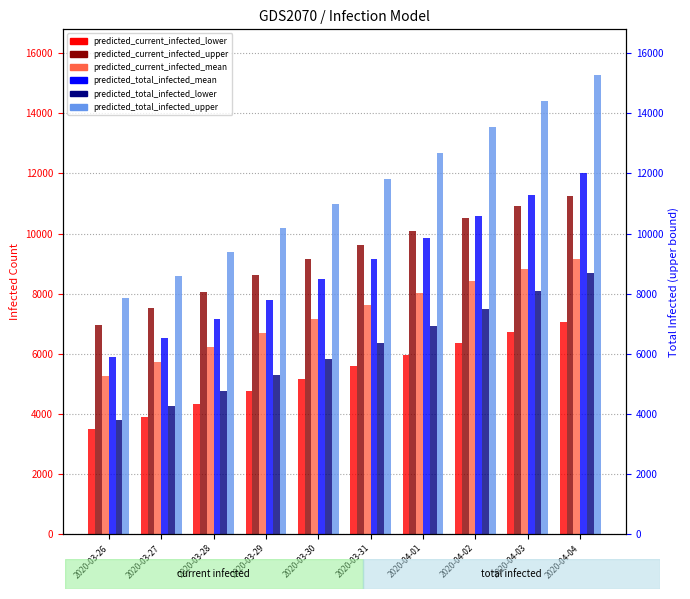

Between 2020-04-02 and 2020-04-03, which series saw the biggest shift?

predicted_total_infected_upper